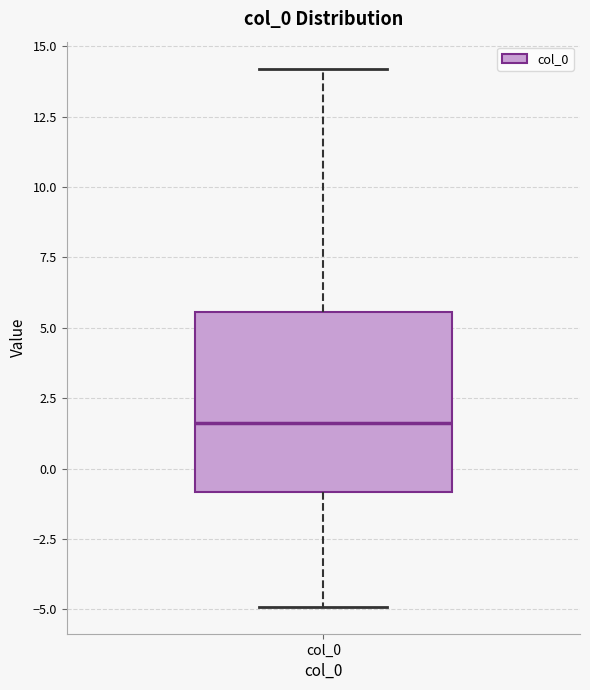

Read this box plot against the y-axis: the position of the median line, the range covered by the box, and the ends of both whiskers. The values are not printed on the chart, so give them approximately, as read against the axis.

median 1.5, box -1.0 to 5.5, whiskers -5.0 to 14.0